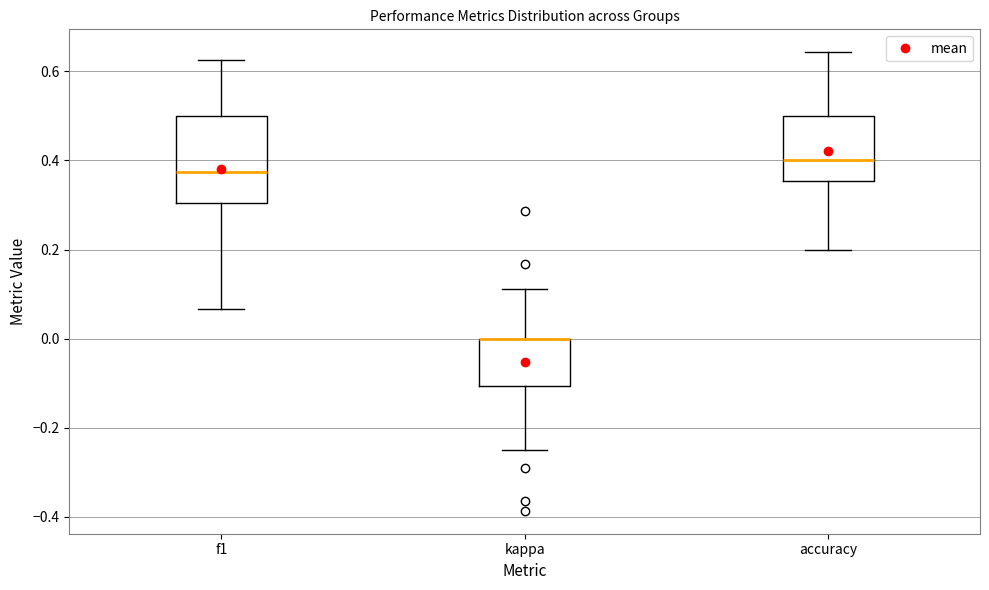

Where does the lower whisker of the box for f1 end on the y-axis? The values are not printed on the chart, so give them approximately, as read against the axis.

0.06